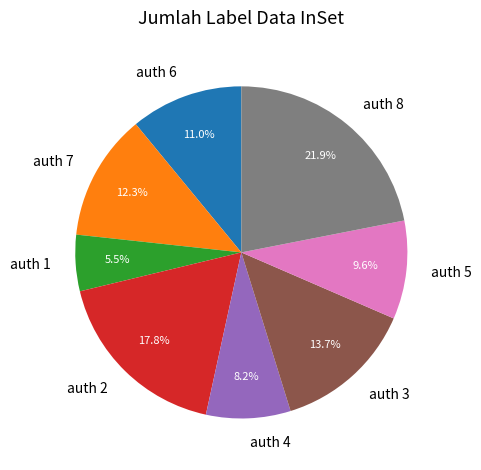

Count the number of slices in the pie.

8